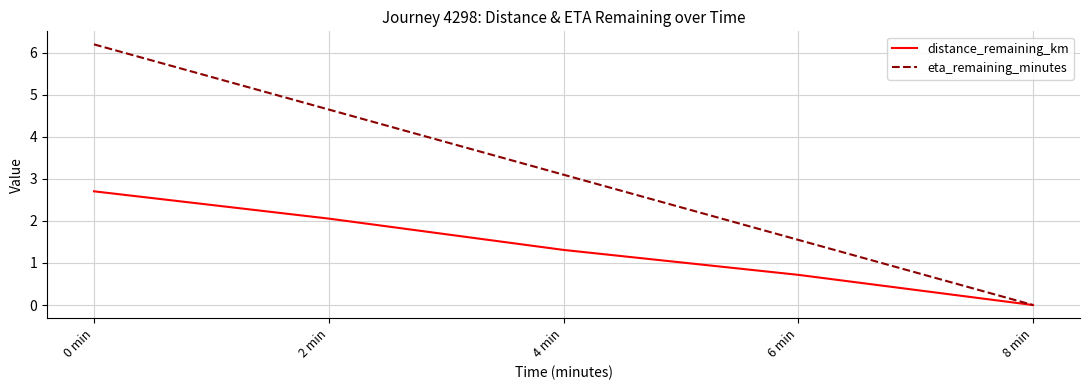

What is the maximum value for distance_remaining_km?

2.7